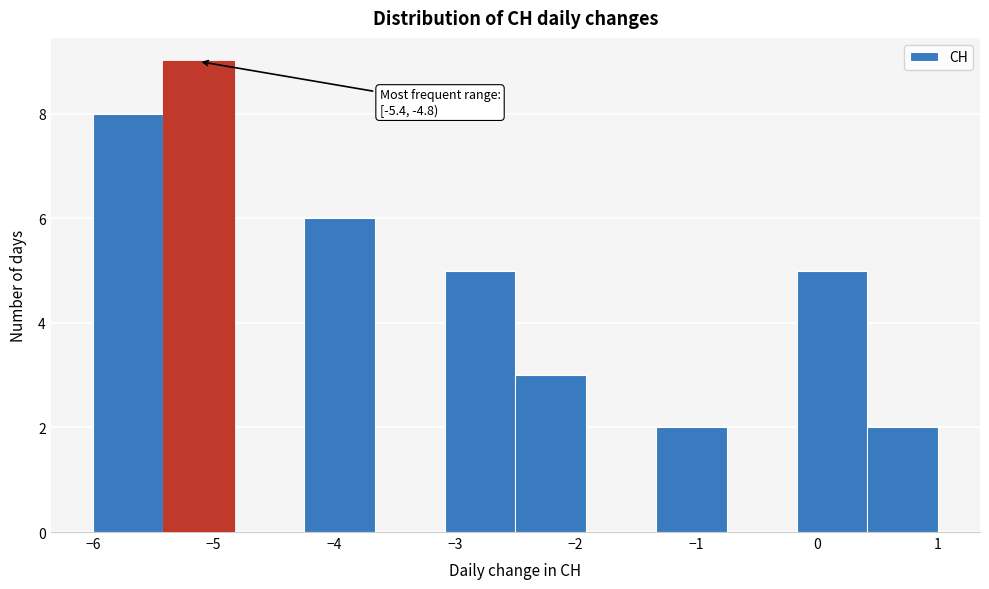

Over which range of the x-axis is the bar tallest?

-5.4 to -4.8